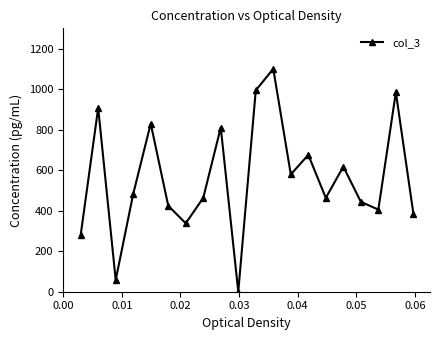

How many points are lower than both their immediate neighbors (excluding endpoints)?

6